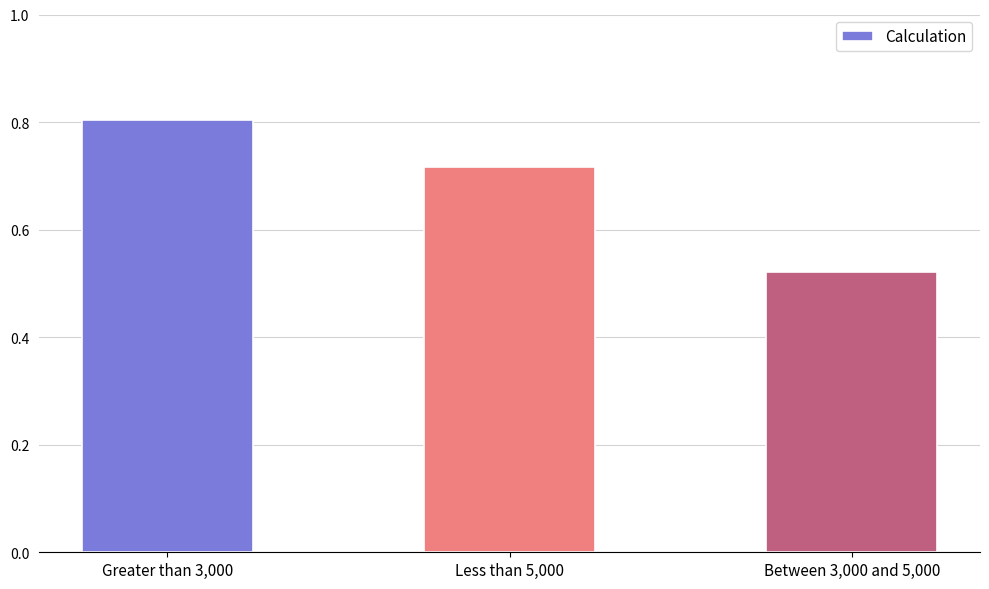

Rank the categories by value from lowest to highest.

Between 3,000 and 5,000, Less than 5,000, Greater than 3,000